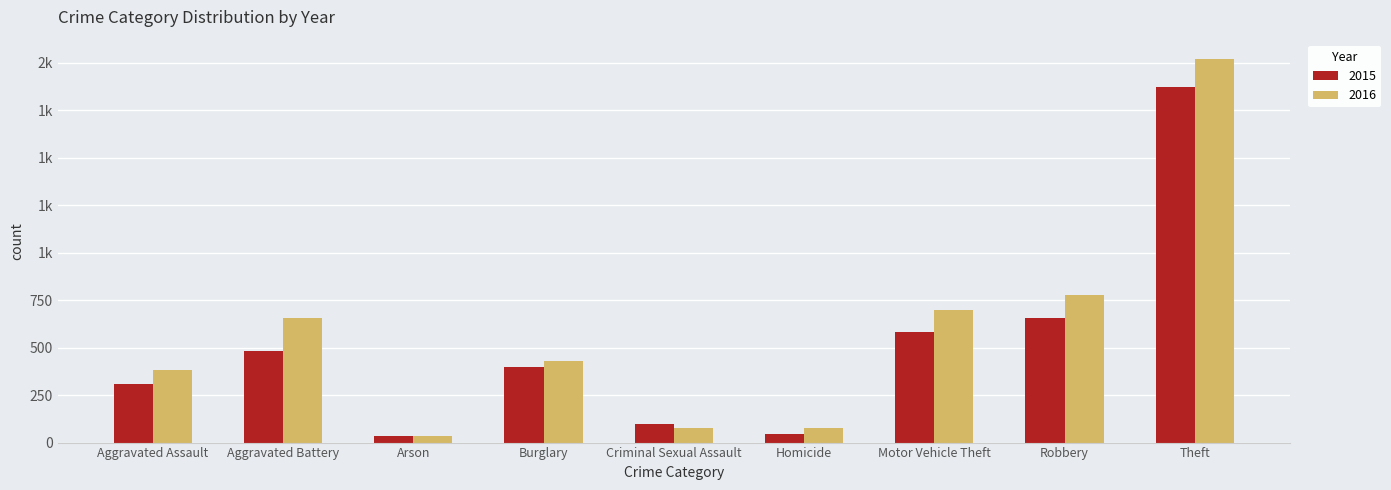

Reading left to right, list all the values displayed in this chart.

2015: 307	483	33	397	100	45	582	657	1870
2016: 382	655	37	429	79	79	696	775	2020